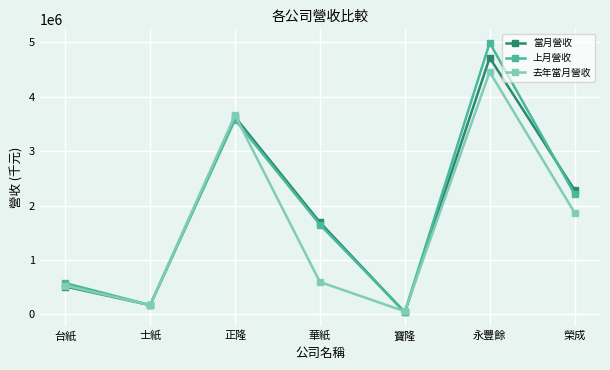

What is the value of the 去年當月營收 point at the 7th from the left?

1872057